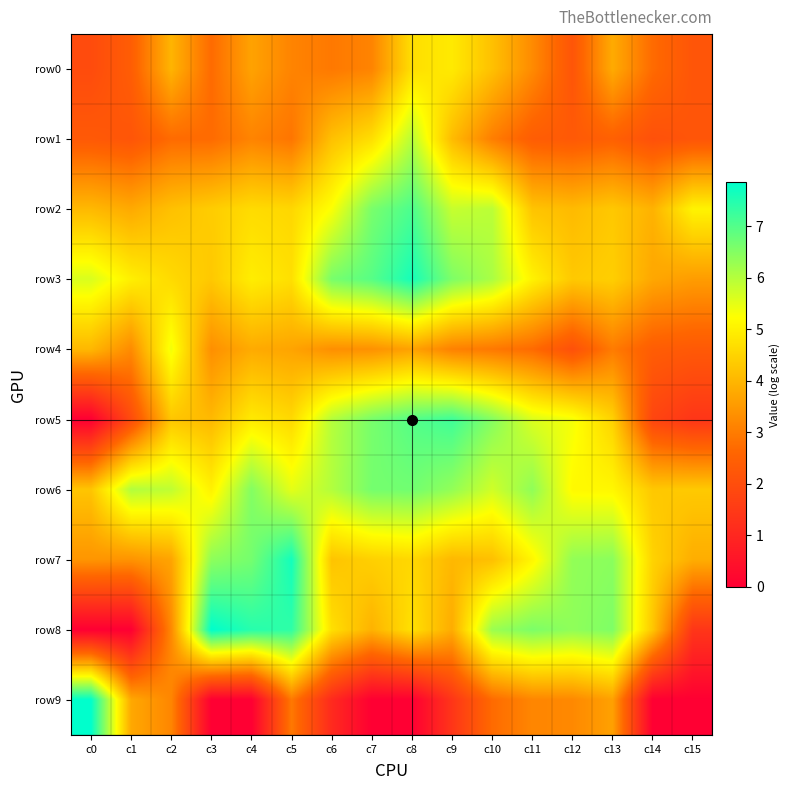

At which category does the chart reach its minimum across all series?

c0